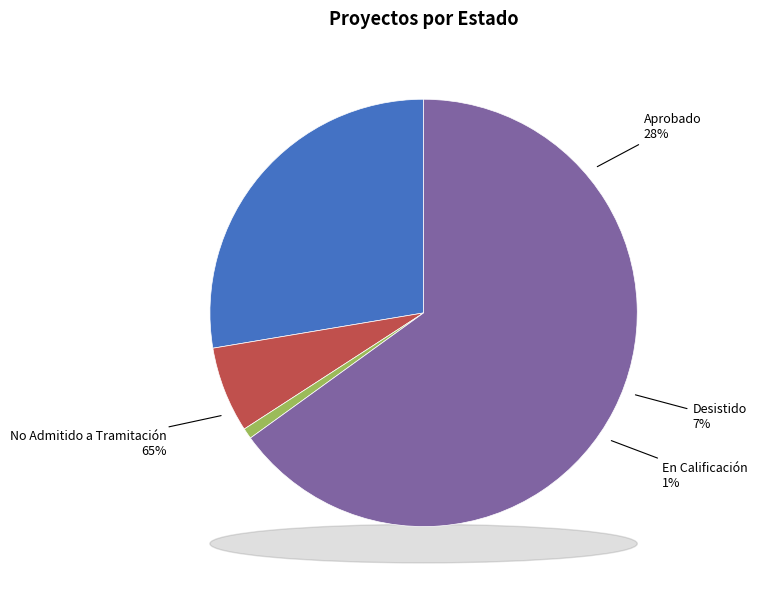

Which slice is the largest?

No Admitido a Tramitación